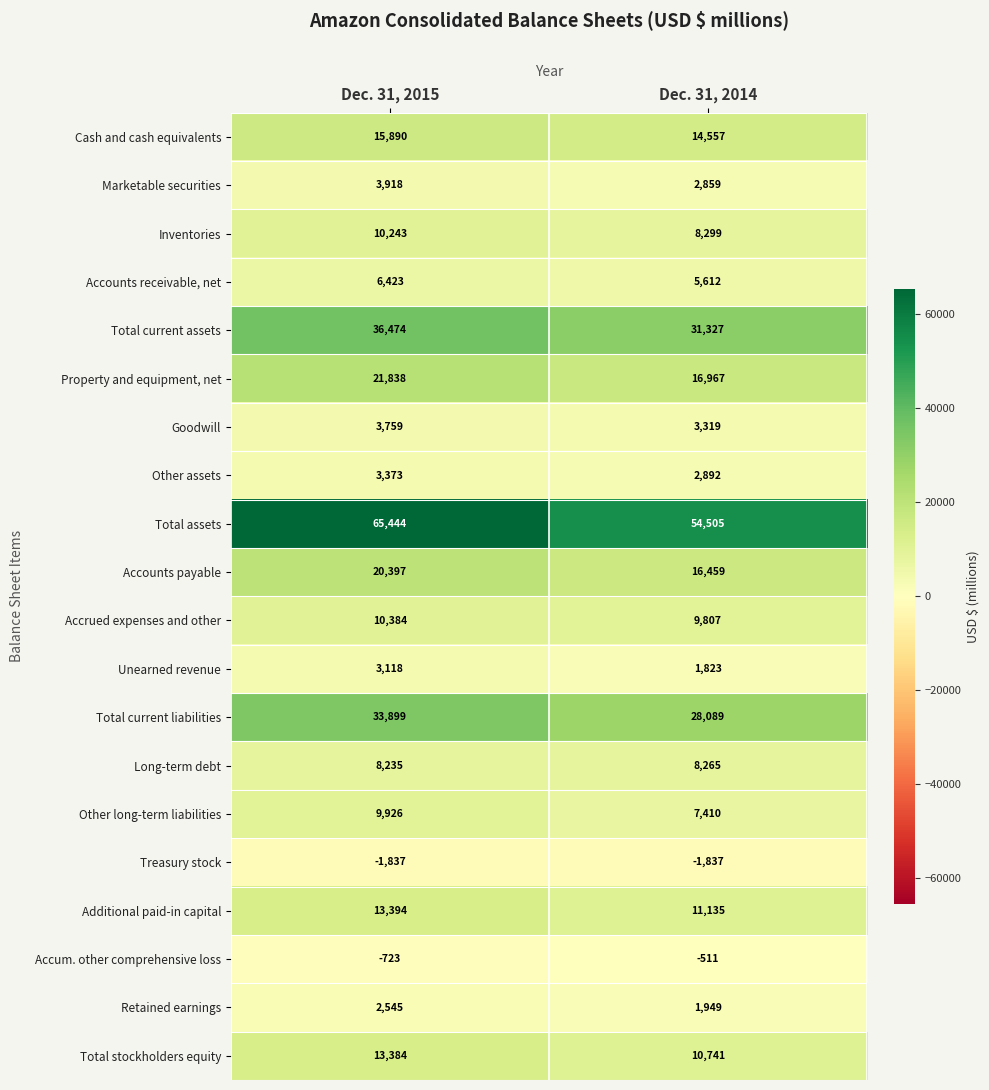

What is the difference between the maximum and minimum values in the Property and equipment, net series?

4871